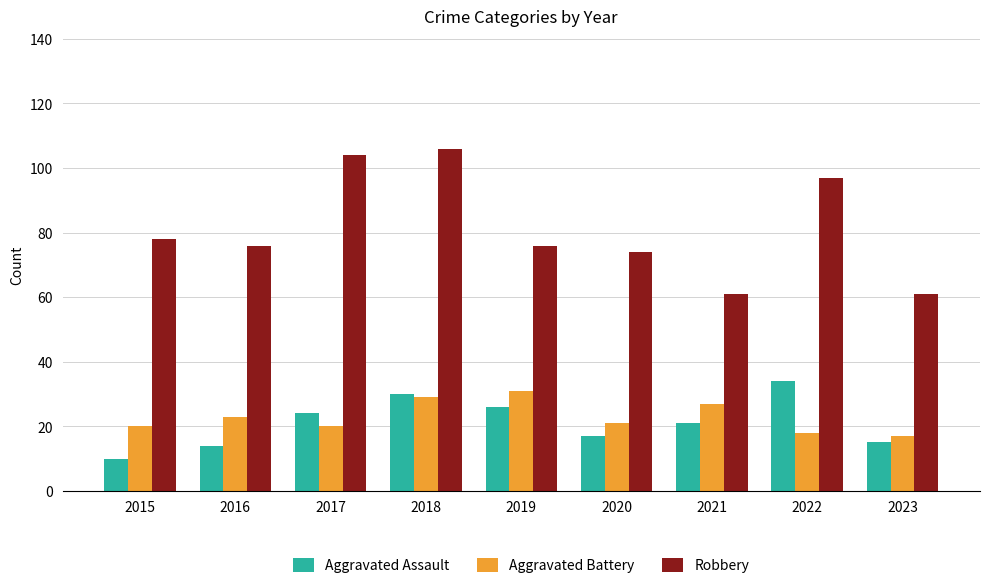

Between 2018 and 2020, which series saw the biggest shift?

Robbery